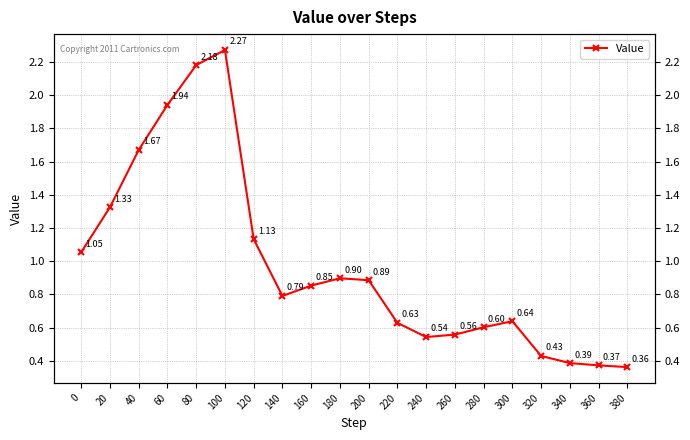

At which category does the data reach its first local peak?

100